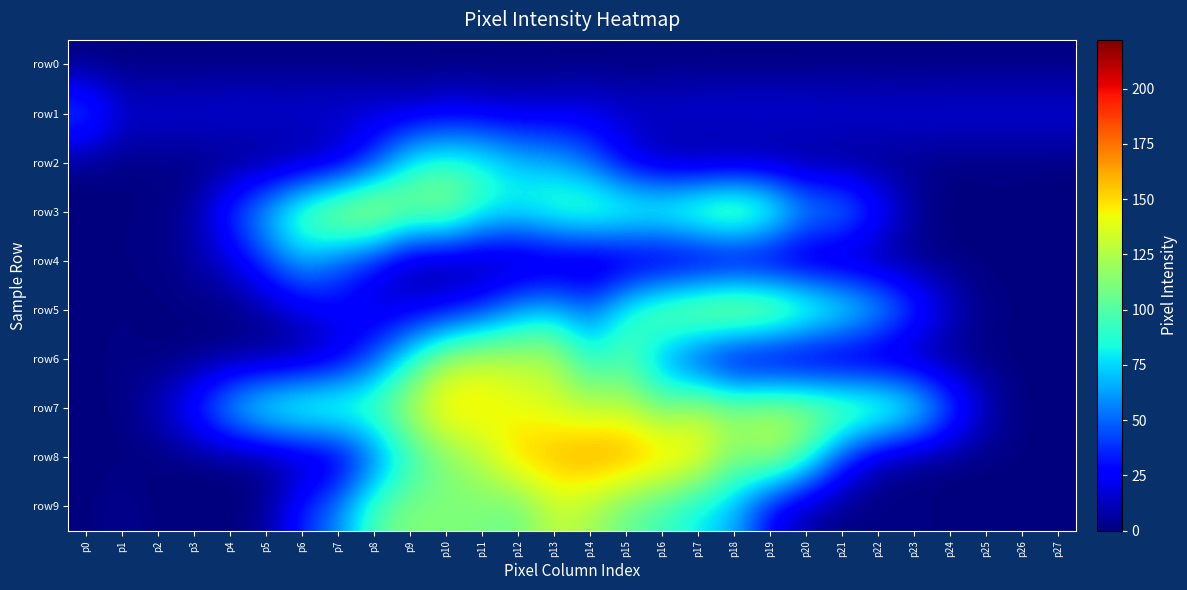

Reading left to right, extract all data points from this chart.

row0: p0=0	p1=0	p2=0	p3=0	p4=0	p5=0	p6=0	p7=0	p8=0	p9=0	p10=0	p11=0	p12=0	p13=0	p14=0	p15=0	p16=0	p17=0	p18=0	p19=0	p20=0	p21=0	p22=0	p23=0	p24=0	p25=0	p26=0	p27=0
row1: p0=51	p1=18	p2=19	p3=18	p4=20	p5=19	p6=19	p7=19	p8=20	p9=17	p10=22	p11=20	p12=18	p13=20	p14=22	p15=17	p16=18	p17=20	p18=20	p19=20	p20=20	p21=19	p22=19	p23=18	p24=19	p25=19	p26=19	p27=19
row2: p0=1	p1=0	p2=1	p3=0	p4=0	p5=0	p6=2	p7=10	p8=37	p9=84	p10=93	p11=89	p12=73	p13=67	p14=49	p15=20	p16=4	p17=0	p18=0	p19=1	p20=0	p21=0	p22=0	p23=2	p24=0	p25=0	p26=0	p27=0
row3: p0=0	p1=1	p2=1	p3=7	p4=42	p5=71	p6=108	p7=130	p8=141	p9=116	p10=122	p11=91	p12=86	p13=99	p14=108	p15=104	p16=105	p17=118	p18=130	p19=110	p20=70	p21=66	p22=36	p23=8	p24=0	p25=1	p26=1	p27=0
row4: p0=0	p1=1	p2=1	p3=7	p4=17	p5=42	p6=66	p7=47	p8=29	p9=5	p10=0	p11=1	p12=0	p13=2	p14=0	p15=2	p16=0	p17=0	p18=1	p19=1	p20=0	p21=0	p22=0	p23=0	p24=0	p25=0	p26=0	p27=0
row5: p0=0	p1=1	p2=0	p3=1	p4=0	p5=7	p6=18	p7=27	p8=16	p9=18	p10=25	p11=37	p12=62	p13=70	p14=53	p15=91	p16=117	p17=131	p18=141	p19=135	p20=115	p21=98	p22=77	p23=46	p24=17	p25=2	p26=1	p27=0
row6: p0=0	p1=2	p2=0	p3=0	p4=3	p5=1	p6=3	p7=14	p8=45	p9=87	p10=123	p11=133	p12=128	p13=128	p14=85	p15=98	p16=58	p17=28	p18=5	p19=1	p20=0	p21=0	p22=0	p23=0	p24=0	p25=0	p26=0	p27=0
row7: p0=0	p1=1	p2=12	p3=38	p4=74	p5=98	p6=107	p7=109	p8=104	p9=128	p10=152	p11=149	p12=140	p13=134	p14=128	p15=130	p16=109	p17=128	p18=119	p19=127	p20=124	p21=119	p22=115	p23=97	p24=52	p25=14	p26=0	p27=0
row8: p0=0	p1=0	p2=0	p3=0	p4=0	p5=0	p6=5	p7=9	p8=47	p9=87	p10=111	p11=127	p12=155	p13=162	p14=169	p15=168	p16=159	p17=149	p18=112	p19=126	p20=97	p21=40	p22=8	p23=0	p24=0	p25=0	p26=1	p27=0
row9: p0=0	p1=4	p2=0	p3=0	p4=0	p5=5	p6=36	p7=58	p8=99	p9=113	p10=112	p11=110	p12=105	p13=129	p14=122	p15=104	p16=93	p17=78	p18=67	p19=25	p20=6	p21=1	p22=0	p23=2	p24=0	p25=0	p26=0	p27=0